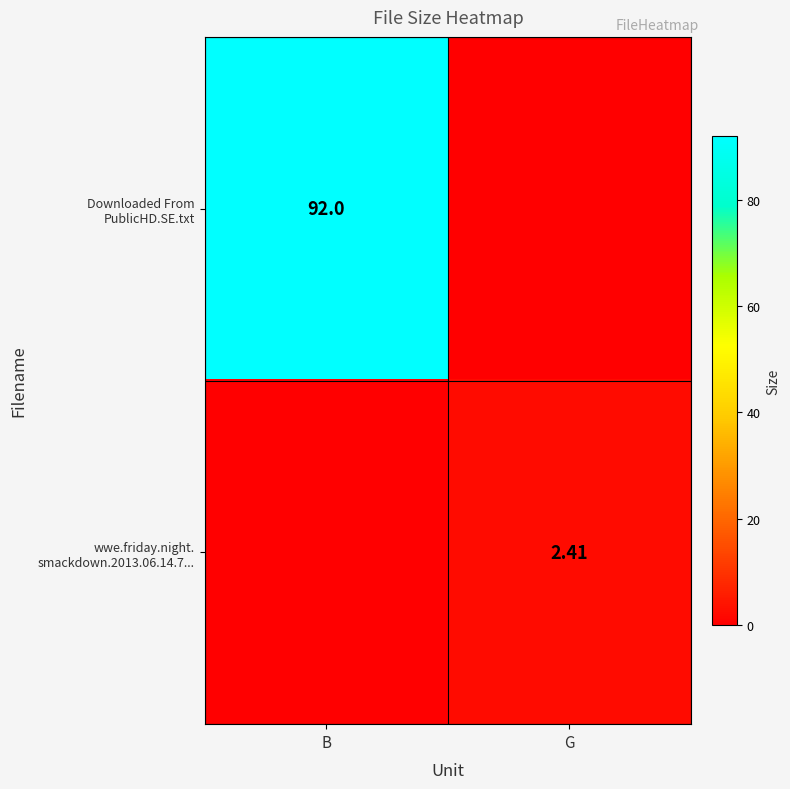

At which label does Downloaded From PublicHD.SE.txt reach its peak?

B